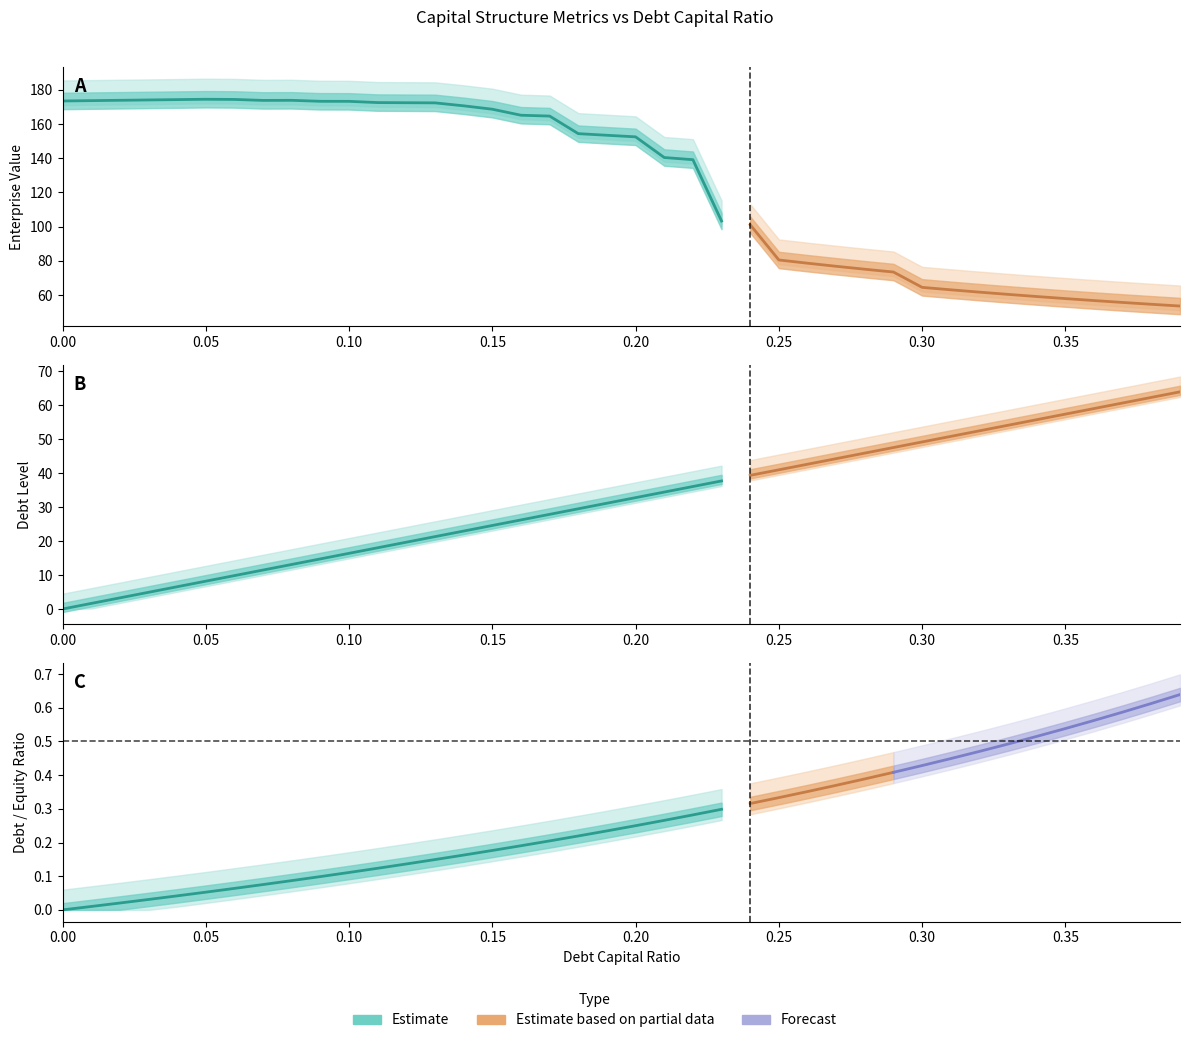

The debt series shows 21.3 at 13. True or false?

True